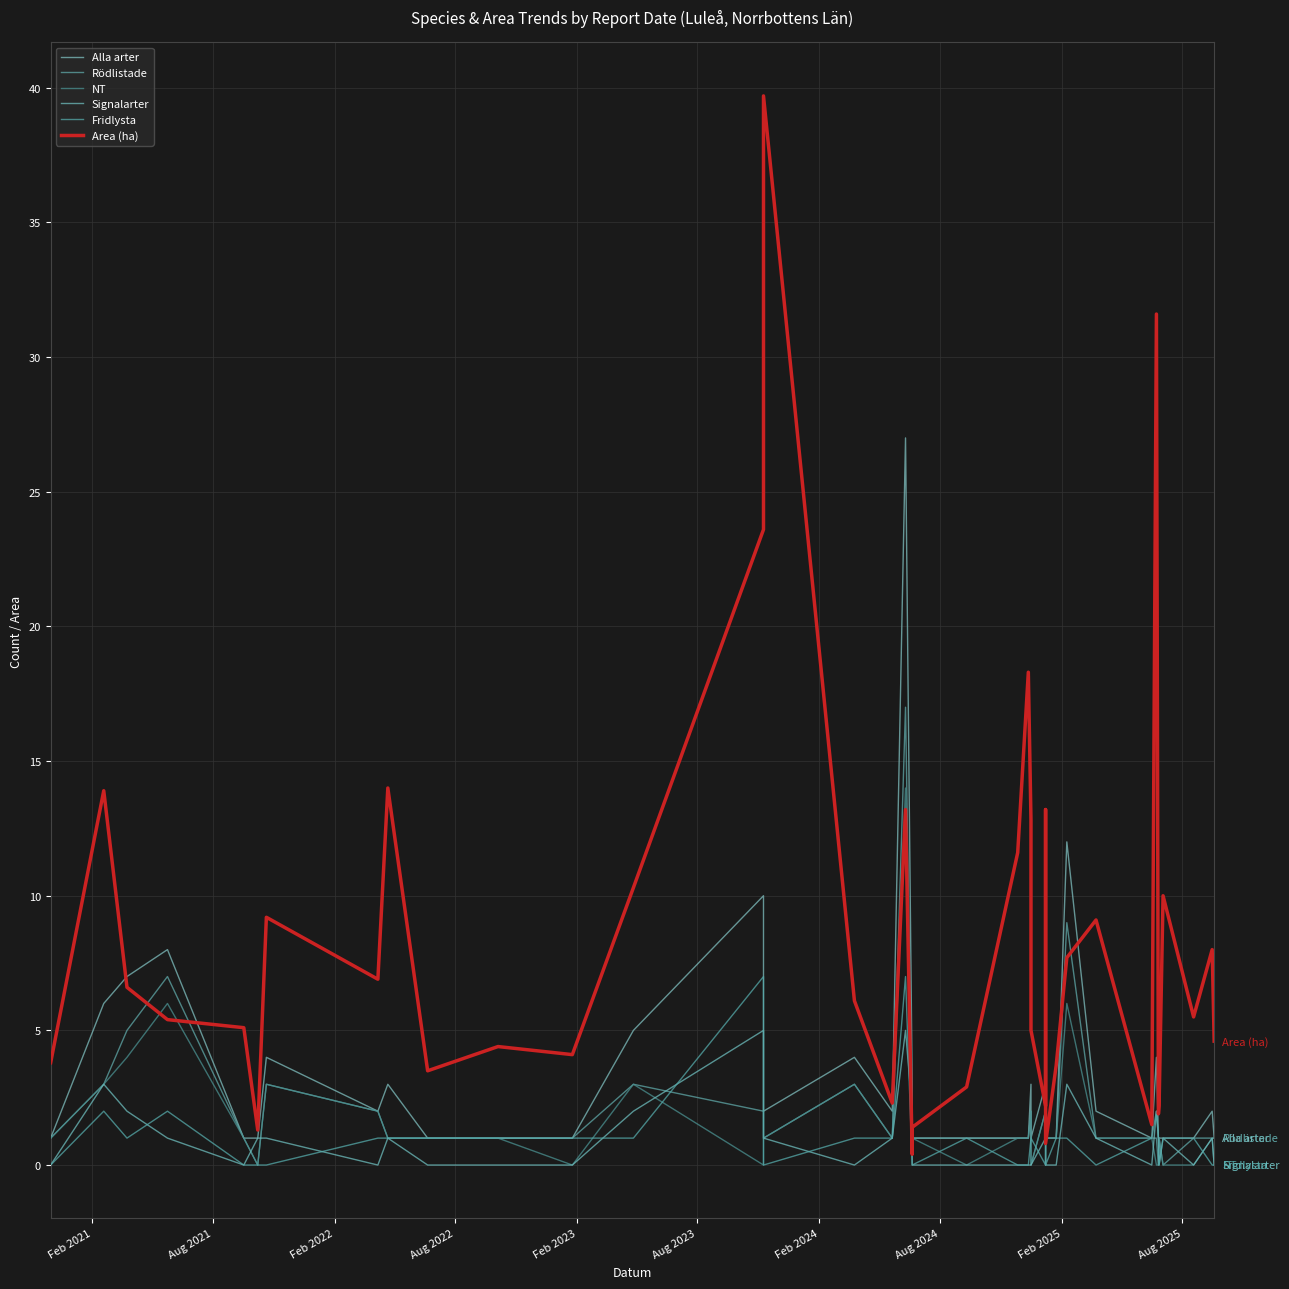

Which series ends up on top after the final intersection of Area (ha) and Alla arter?

Area (ha)